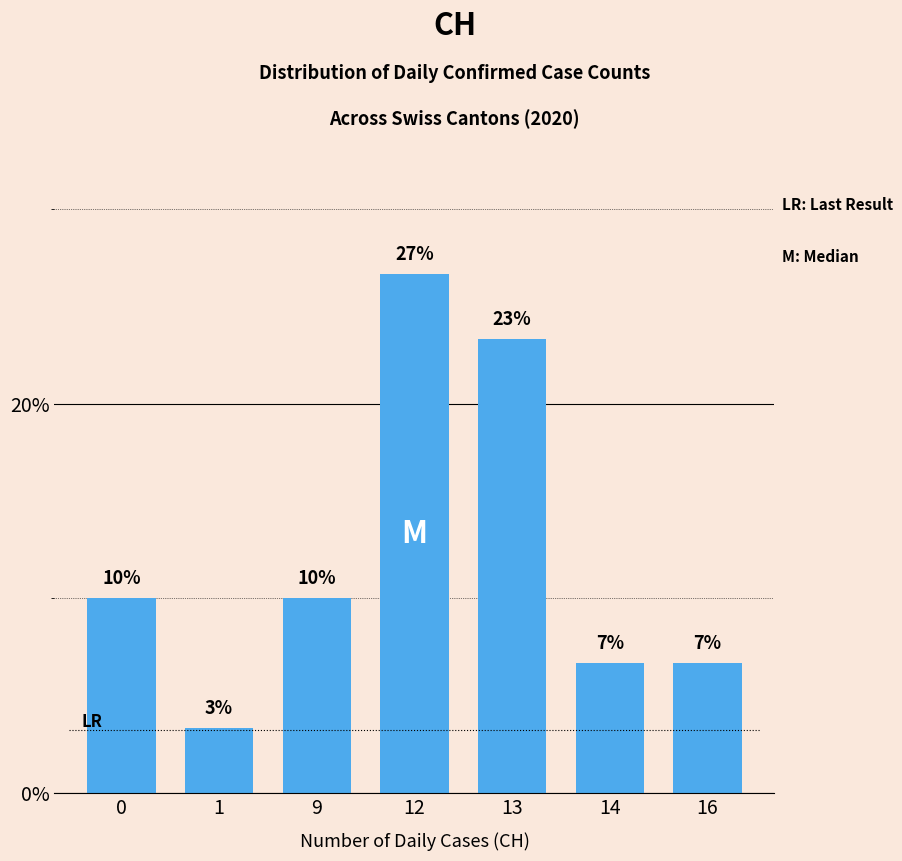

Which label corresponds to the largest value in the chart?

12